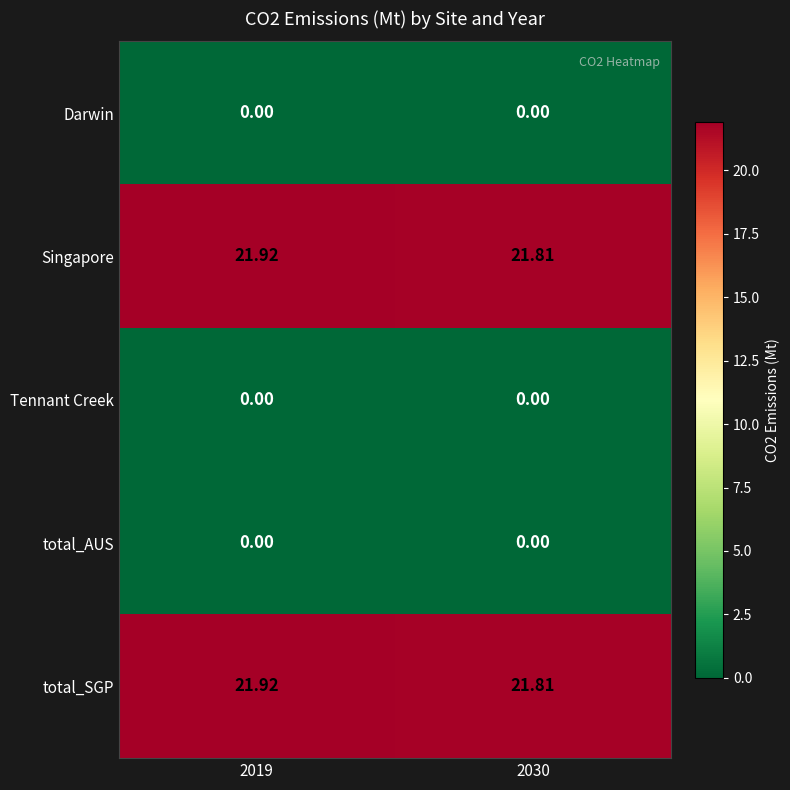

Is the value of Darwin at 2019 greater than the value of total_SGP at 2030?

No